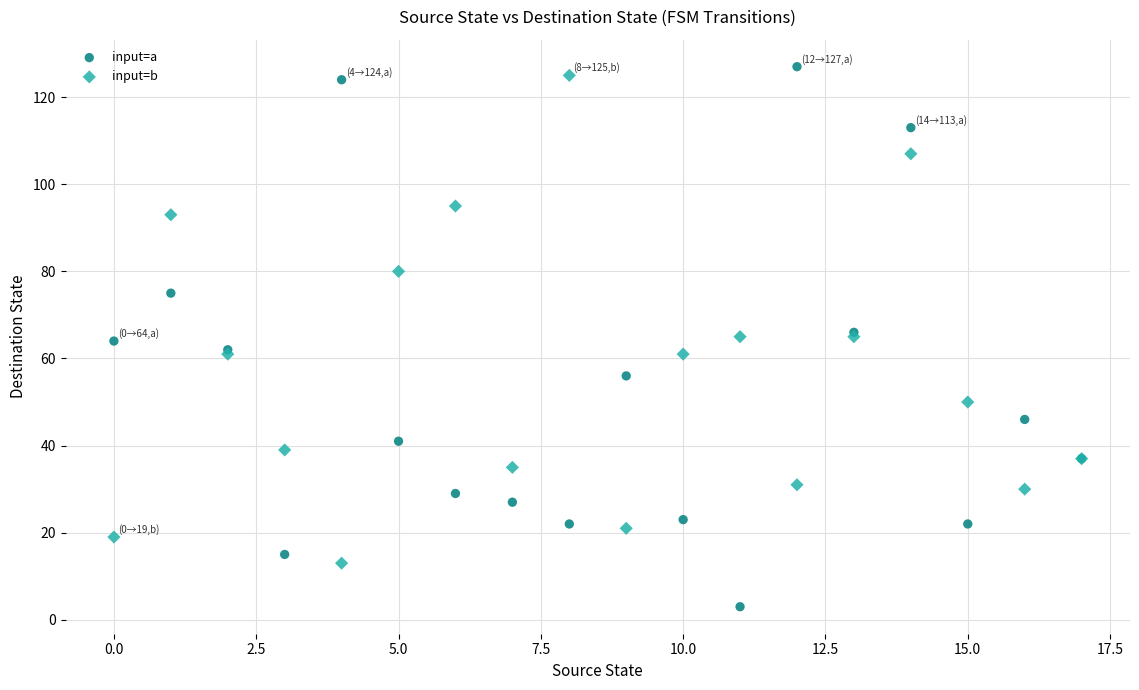

Which series has the widest spread of Y values?

input=a